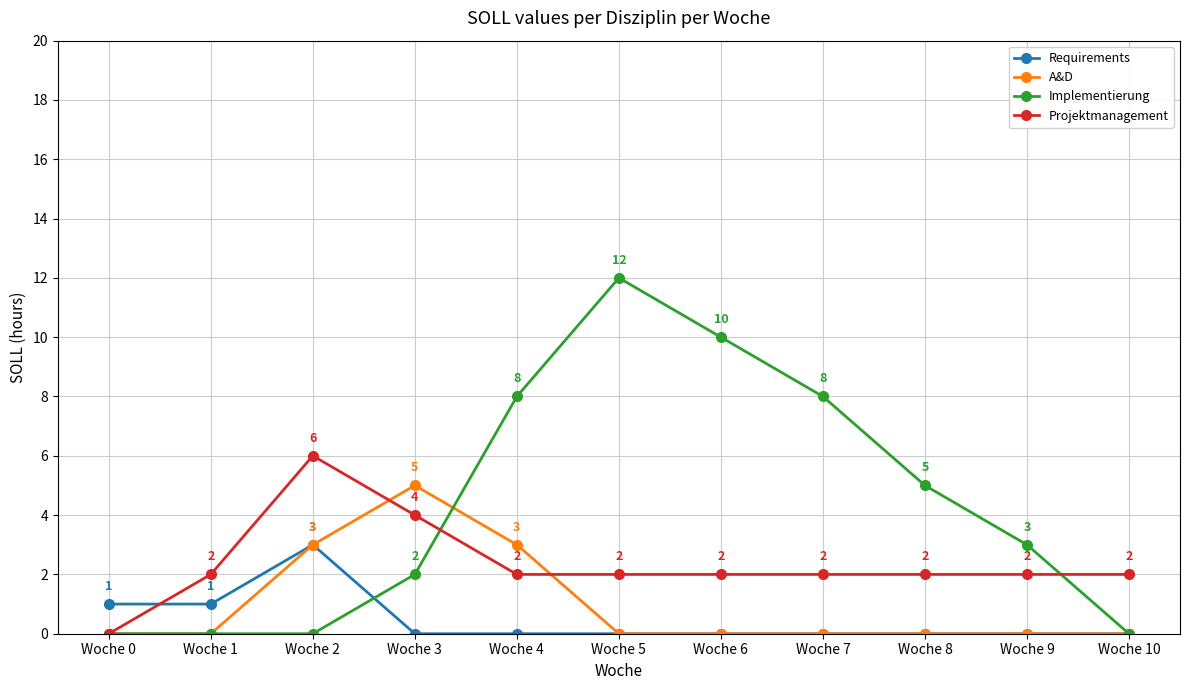

What is the difference between the highest and lowest values at Woche 4?

8